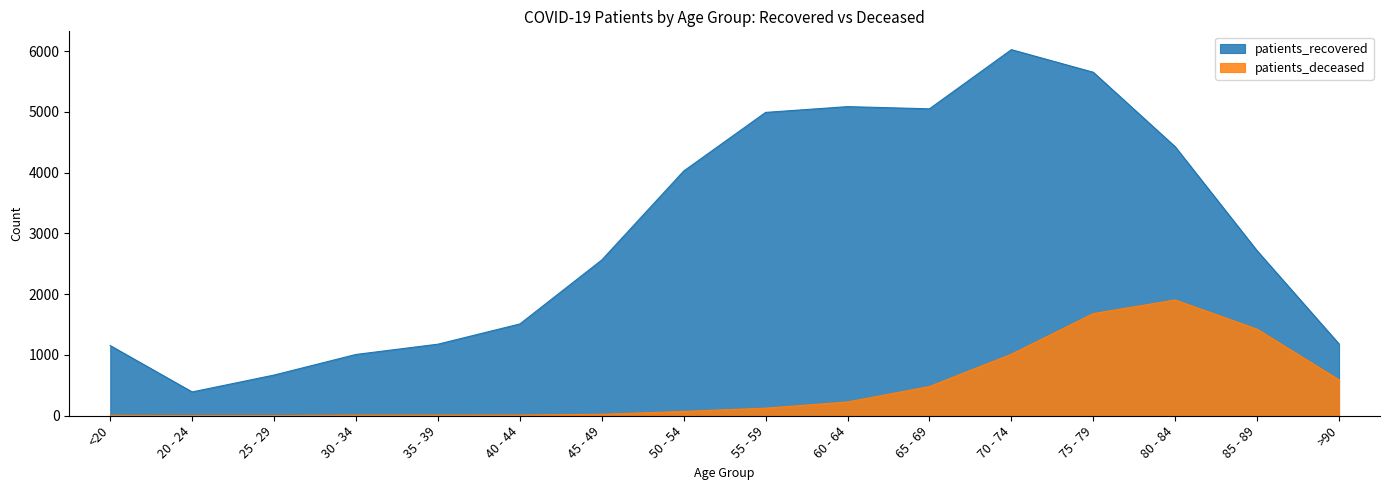

At which category does the chart reach its peak across all series?

70 - 74